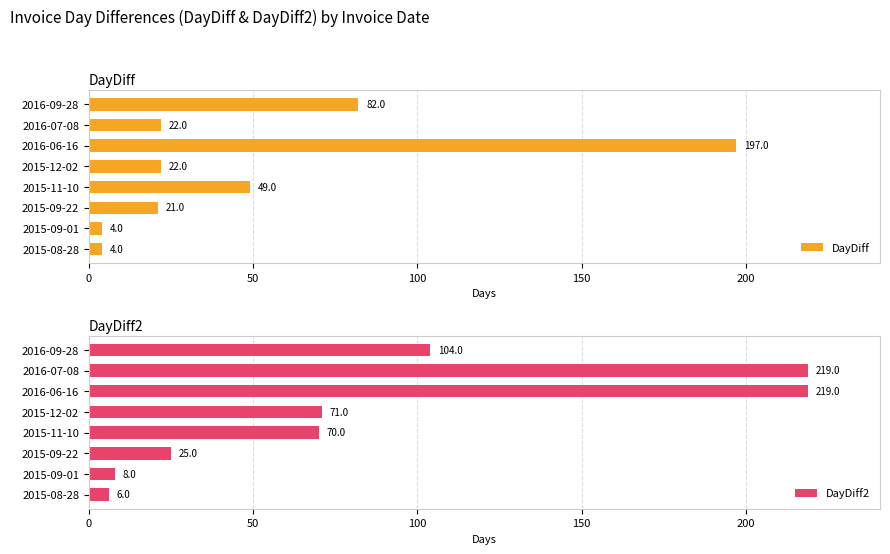

How many distinct data groups are displayed?

2